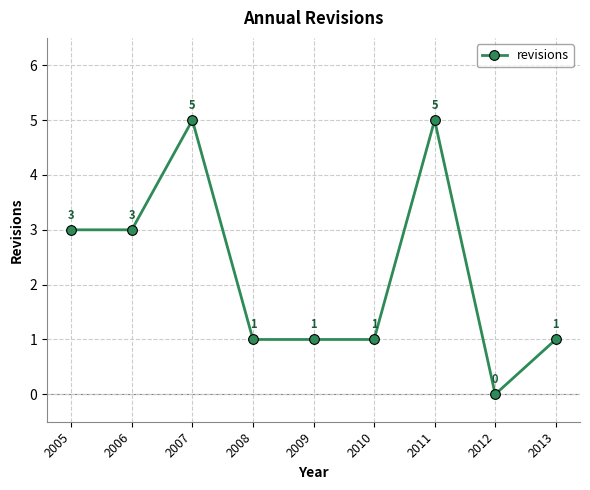

What is the approximate value at 2006?

3